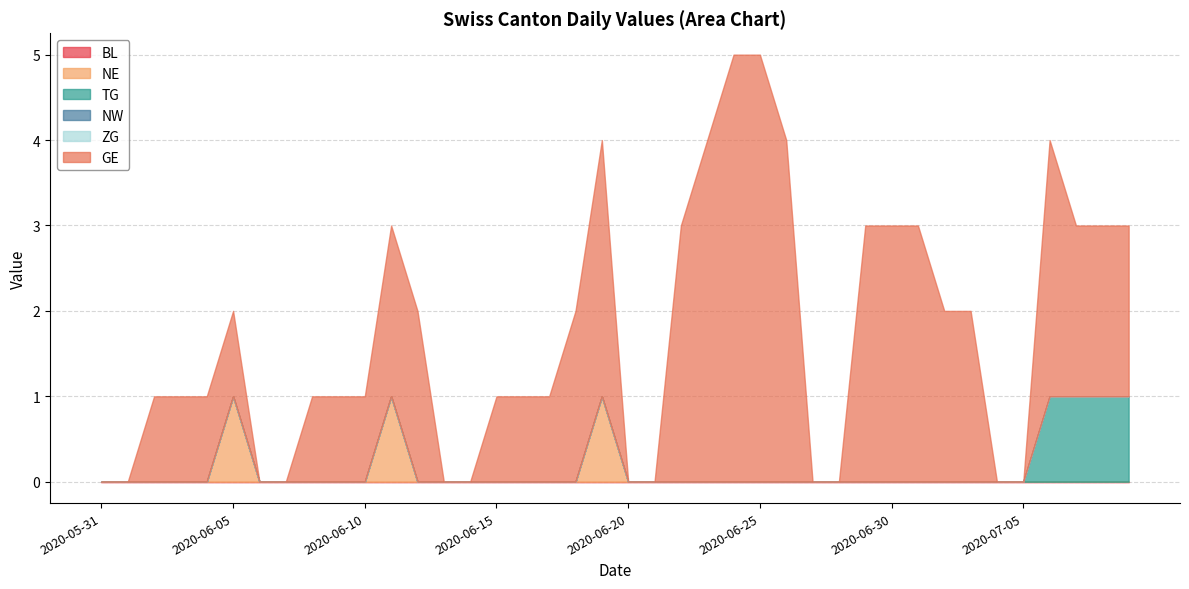

At 2020-06-26, list the series in order from largest to smallest.

GE, BL, NE, TG, NW, ZG